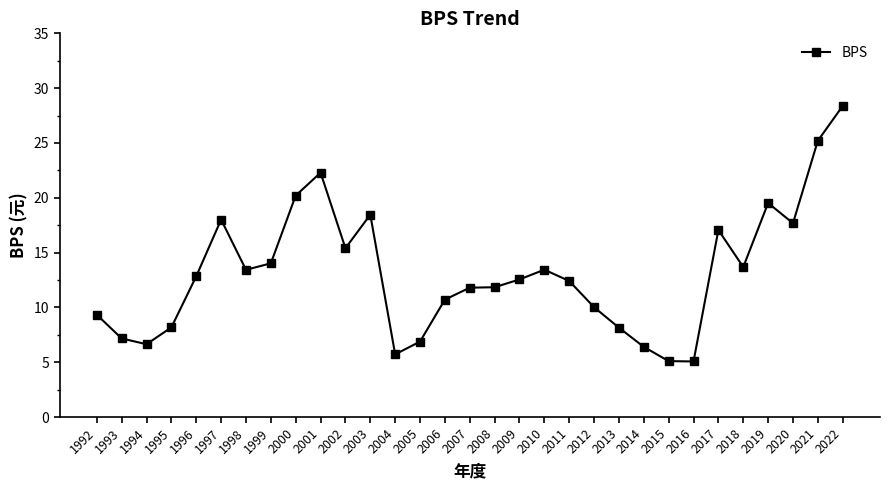

The value at 2019 is 19.5. True or false?

True